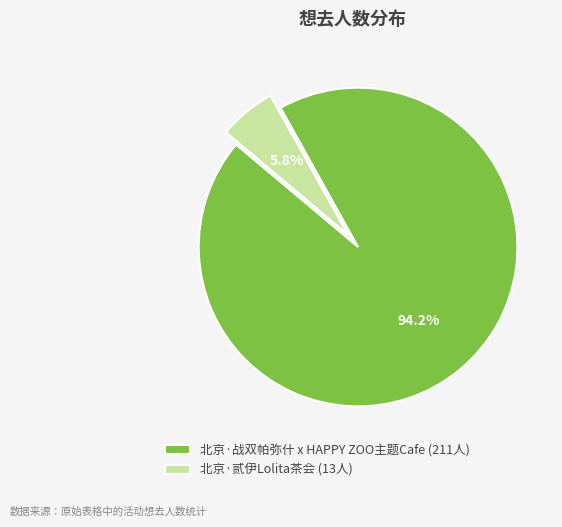

What percentage do 北京·战双帕弥什 x HAPPY ZOO主题Cafe and 北京·贰伊Lolita茶会 together represent?

100.0%